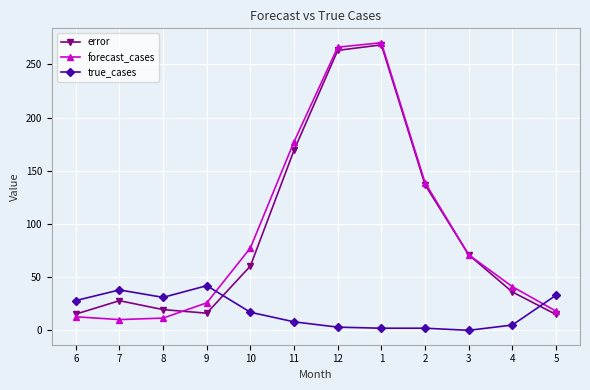

What position from the right is 9?

9